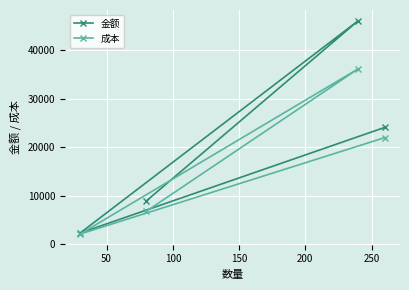

Which series has the largest range (max minus min)?

金额